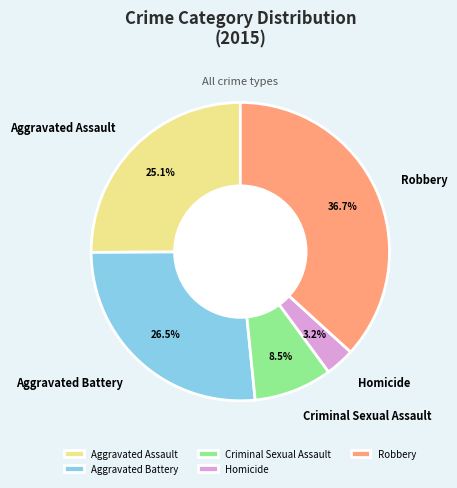

What portion of the pie excludes Aggravated Assault?

74.9%